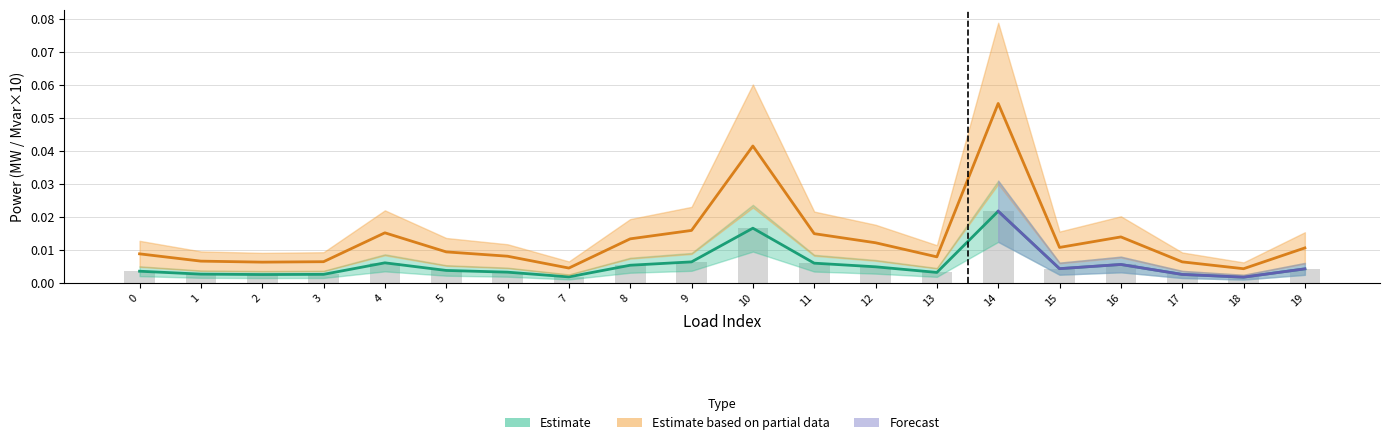

Between 14 and 19, which is larger?

14